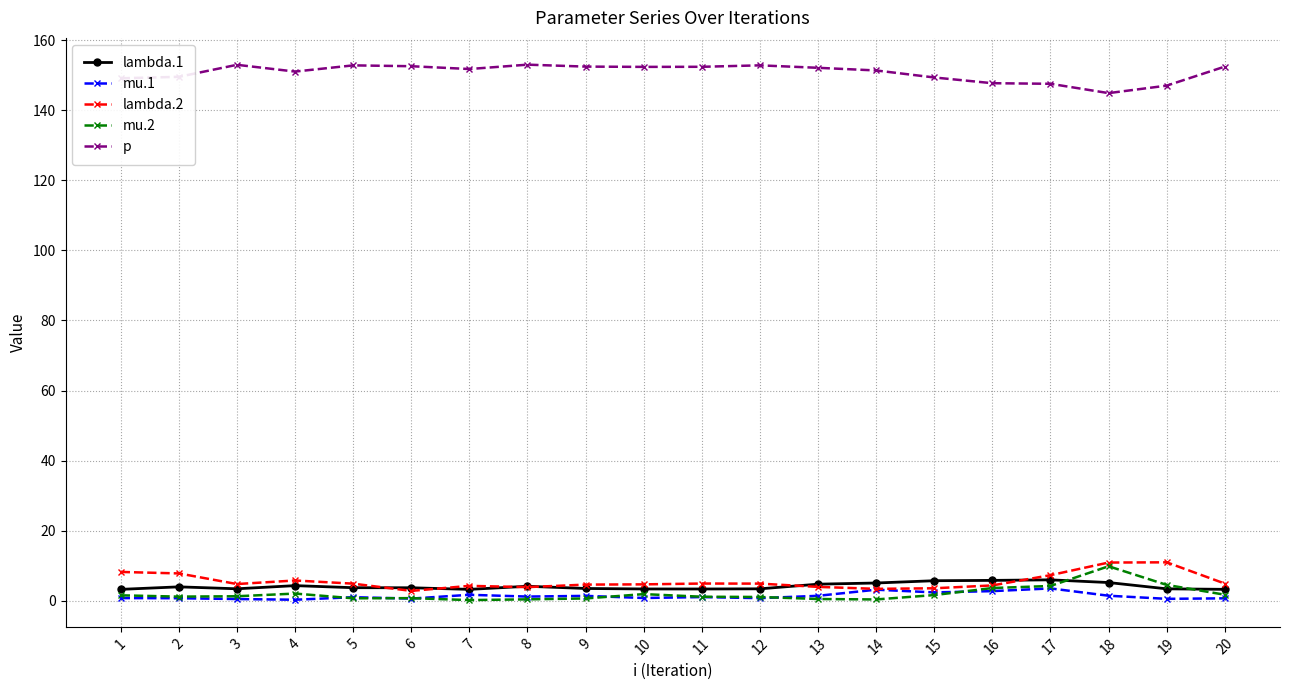

What is the average value of the lambda.1 series?

4.1